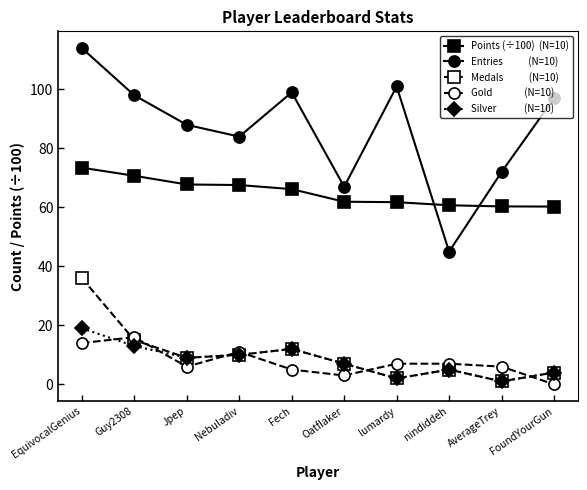

What is the label of the 8th point from the left?

nindiddeh